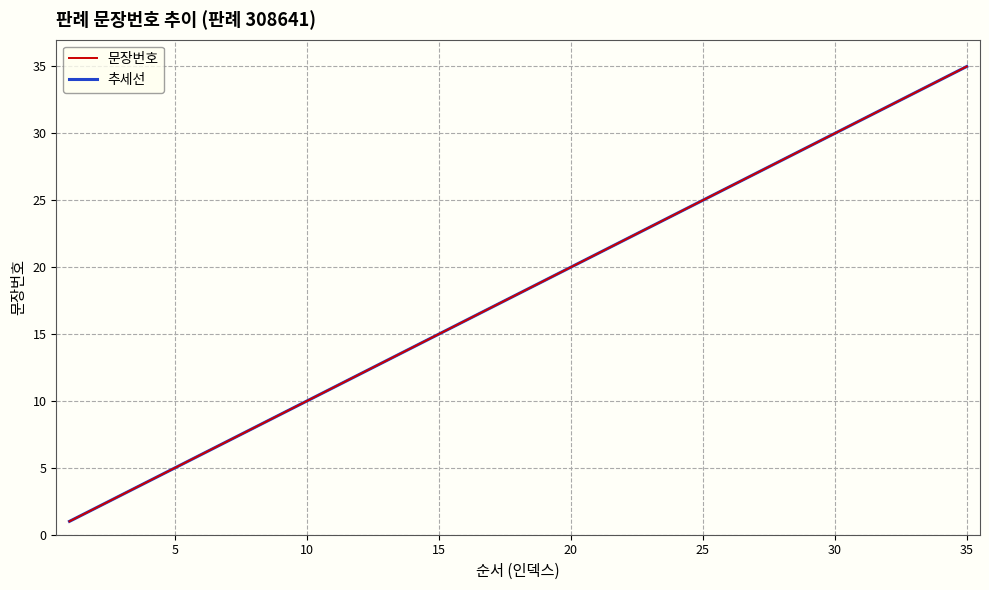

Which label corresponds to the largest value in the chart?

35